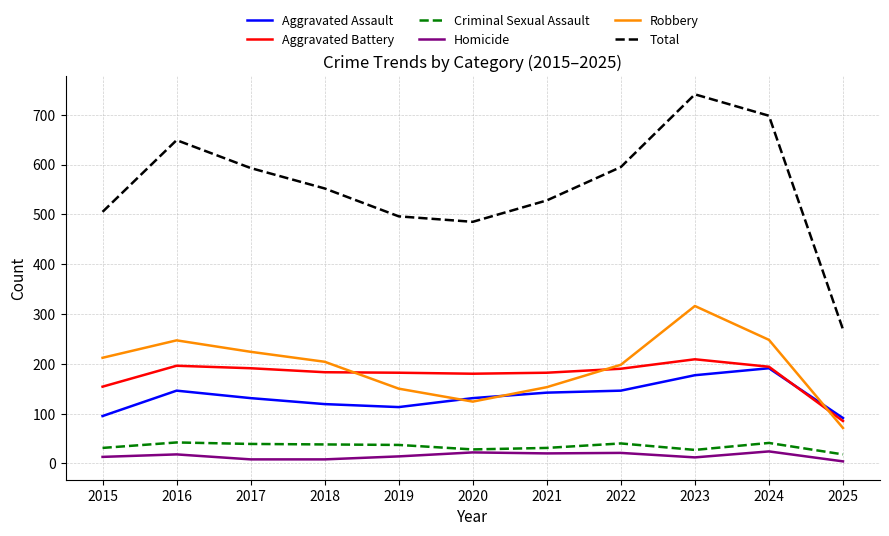

Which series has the widest spread of values?

Total